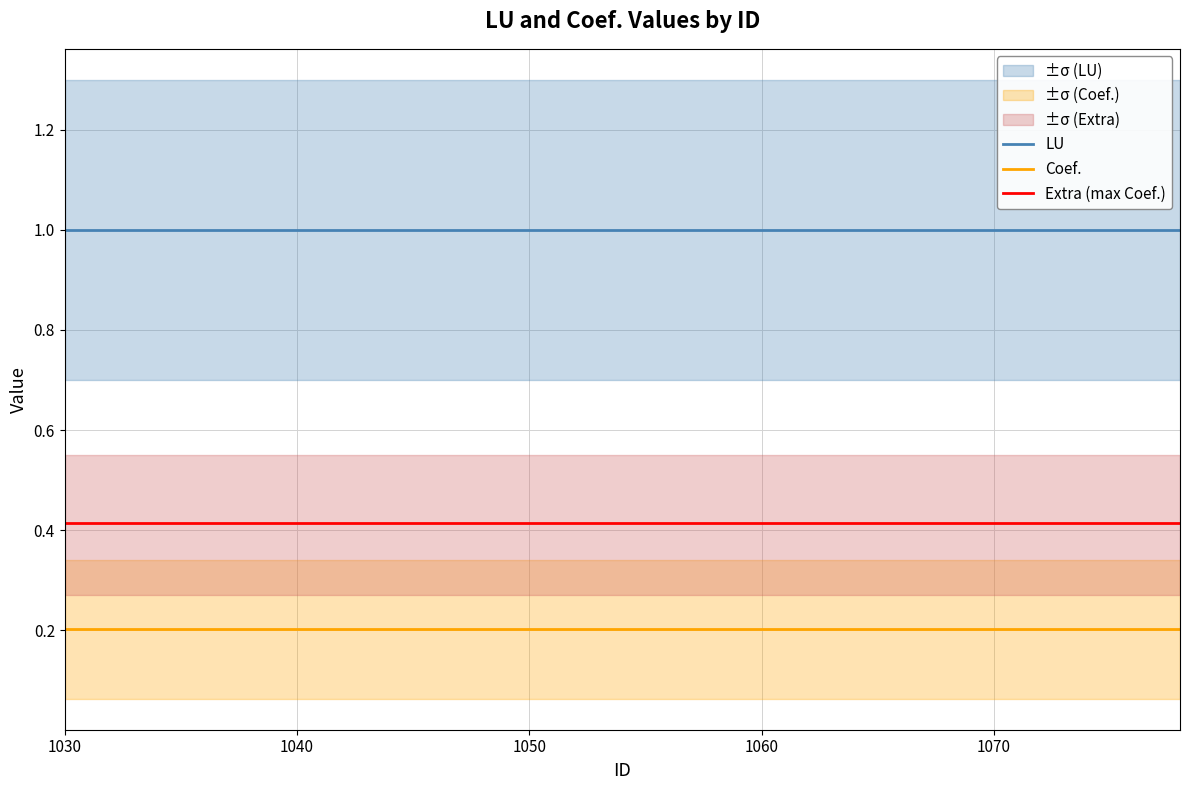

Reading left to right, list all the values displayed in this chart.

LU: 1.0	1.0	1.0	1.0	1.0	1.0	1.0	1.0	1.0	1.0	1.0	1.0	1.0	1.0	1.0	1.0	1.0	1.0	1.0	1.0
Coef.: 0.2	0.2	0.2	0.2	0.2	0.2	0.2	0.2	0.2	0.2	0.2	0.2	0.2	0.2	0.2	0.2	0.2	0.2	0.2	0.2
Extra (max Coef.): 0.4	0.4	0.4	0.4	0.4	0.4	0.4	0.4	0.4	0.4	0.4	0.4	0.4	0.4	0.4	0.4	0.4	0.4	0.4	0.4